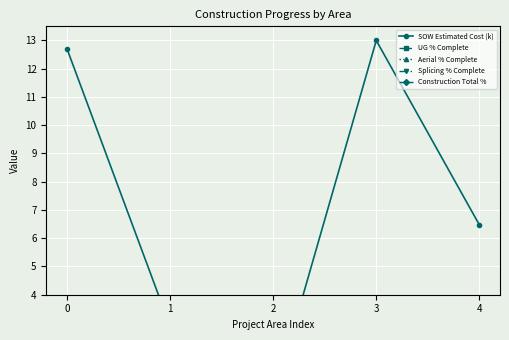

Which series has the widest spread of values?

SOW Estimated Cost (k)